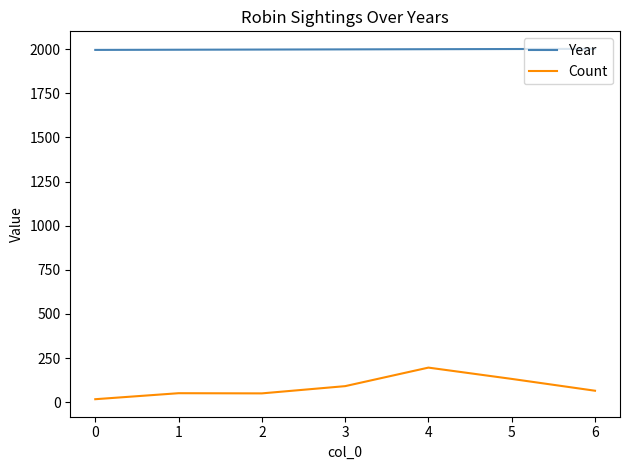

Count the number of categories in the chart.

7